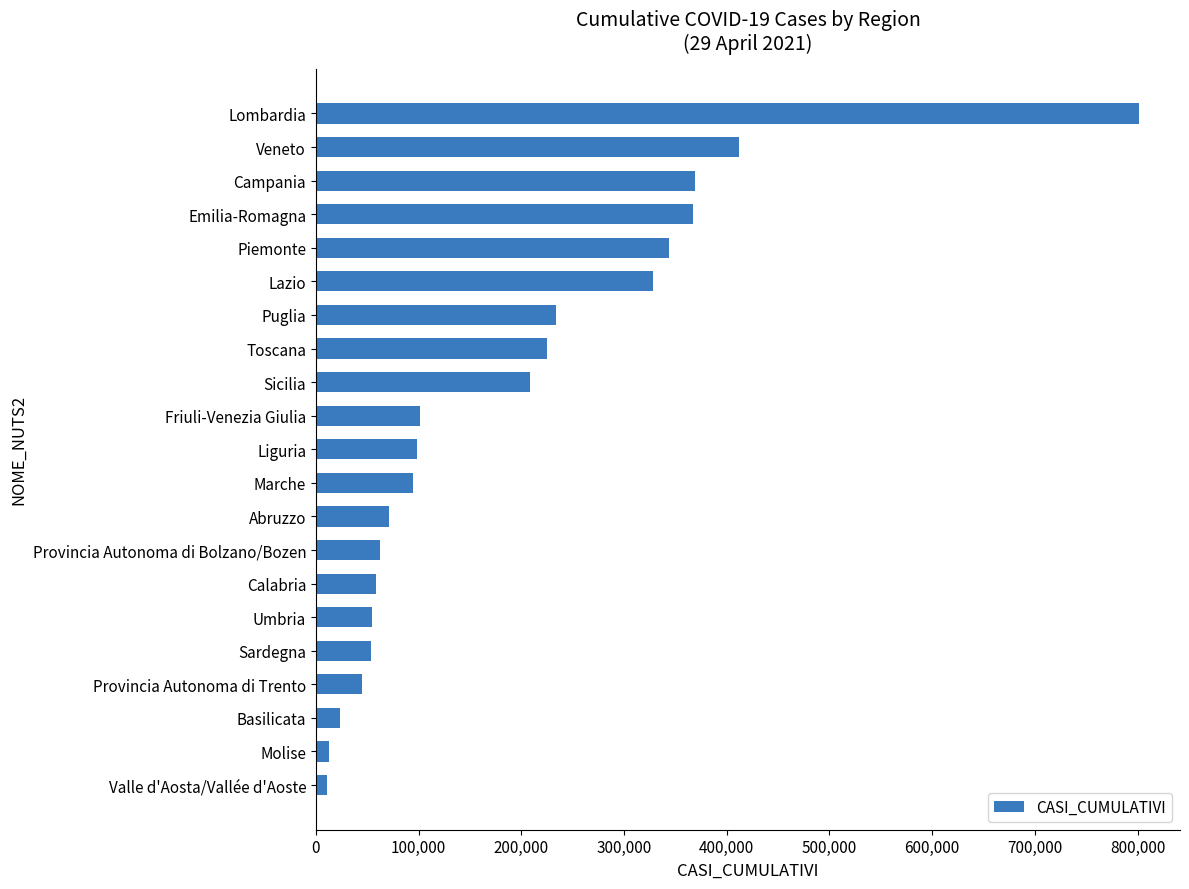

At which category does the chart reach its peak across all series?

Lombardia